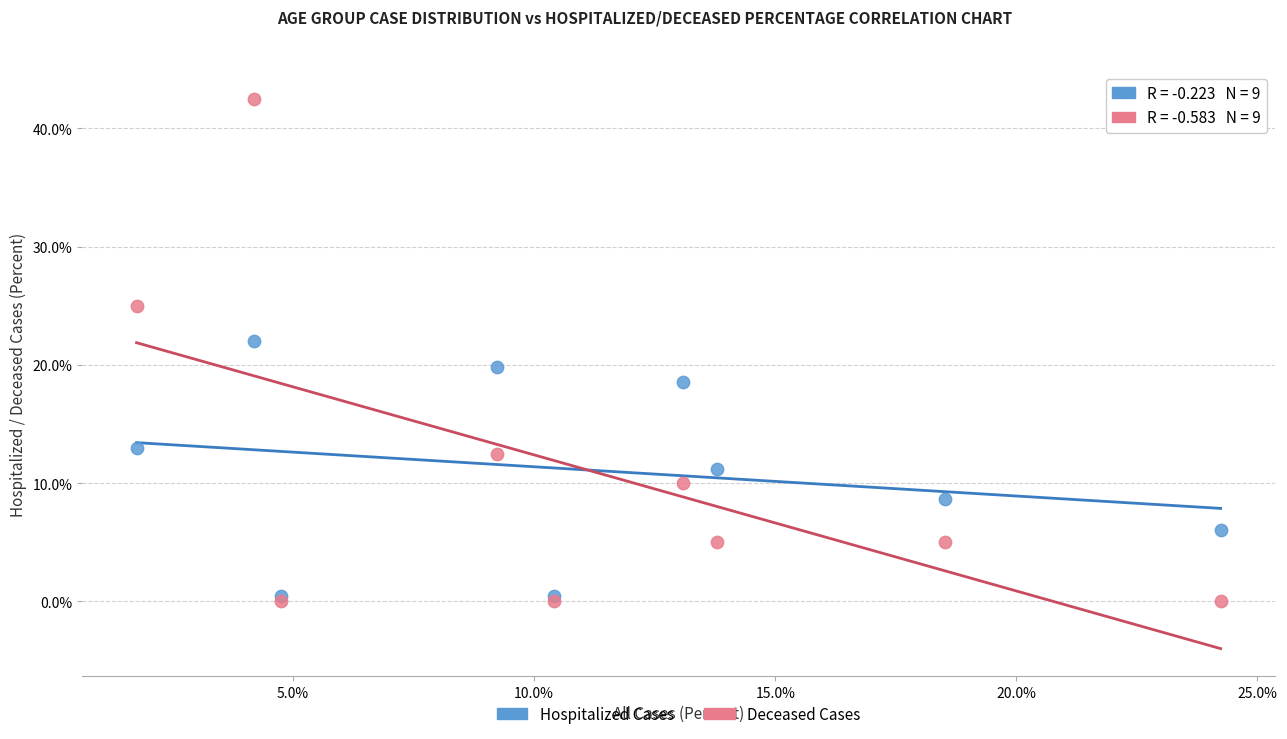

Which series contains the lowest Y value?

Deceased Cases